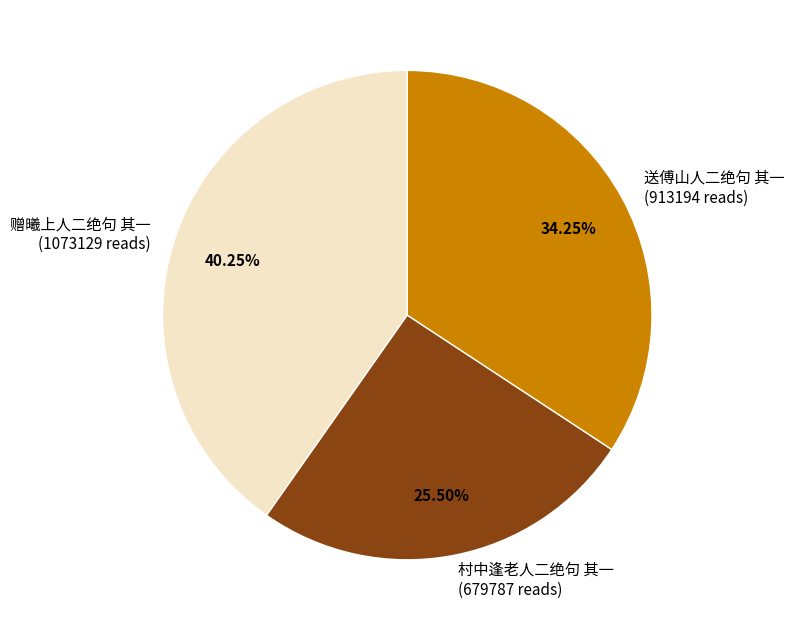

What is the ratio of the value at 送傅山人二绝句 其一 to the value at 村中逢老人二绝句 其一?

1.3